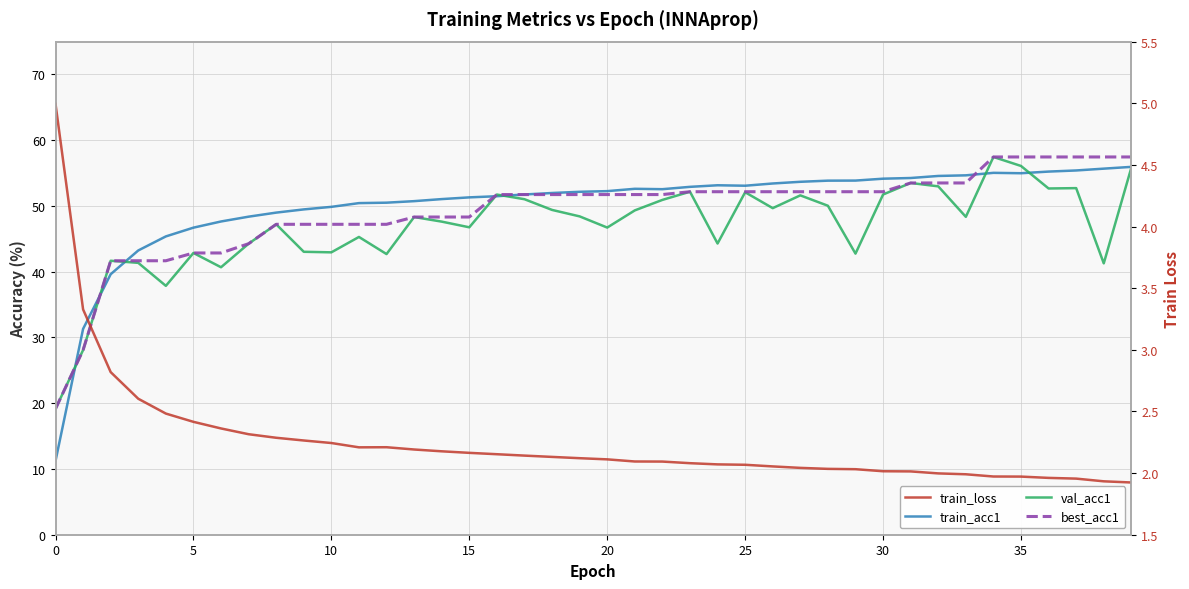

True or false: train_acc1 and train_loss cross at least once.

False